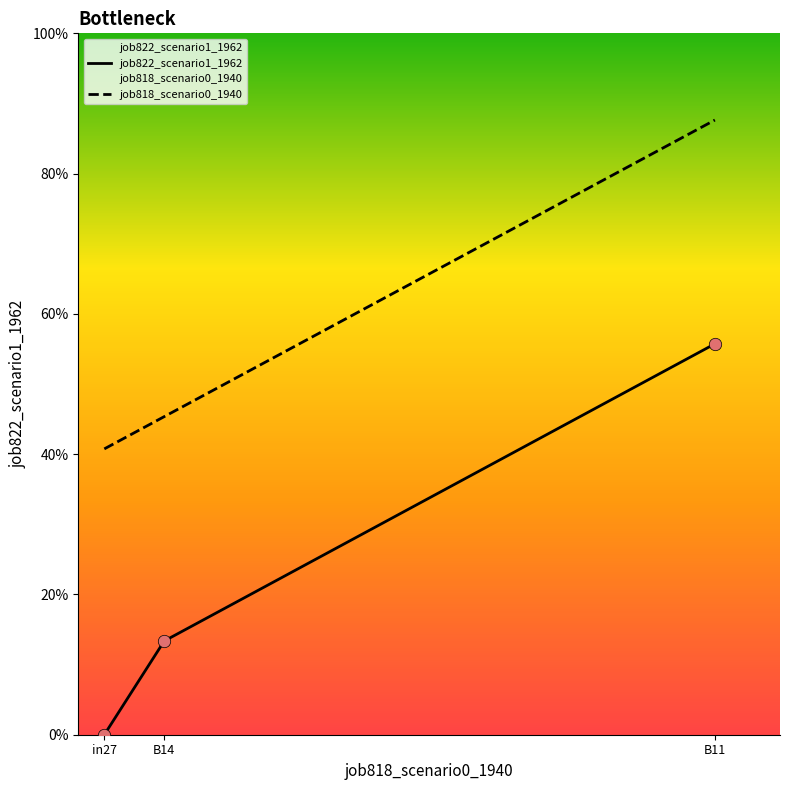

Which series contains the highest Y value?

job818_scenario0_1940